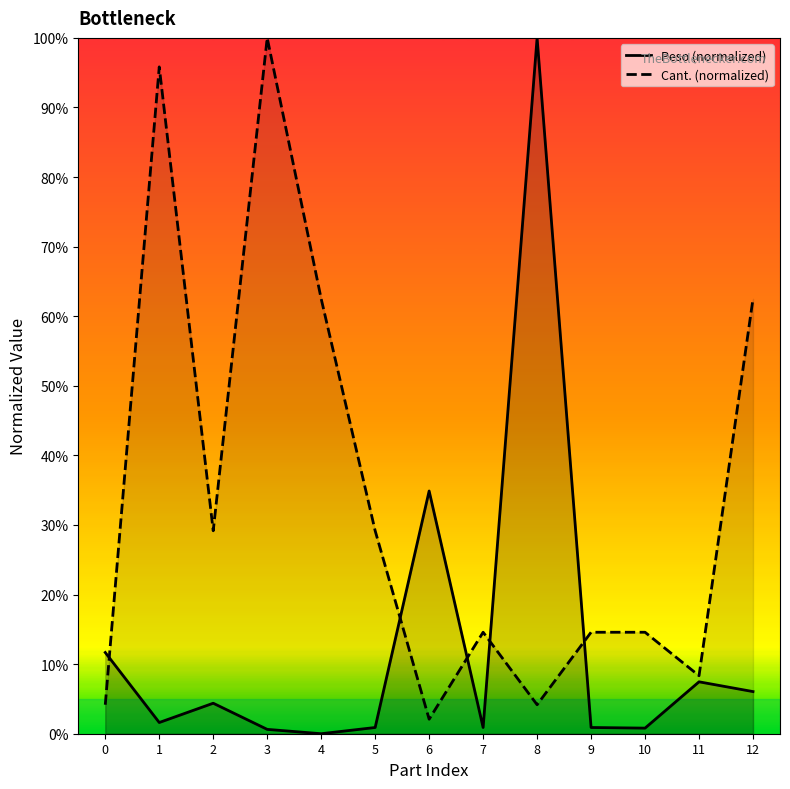

How many values in the Peso series exceed 0?

12